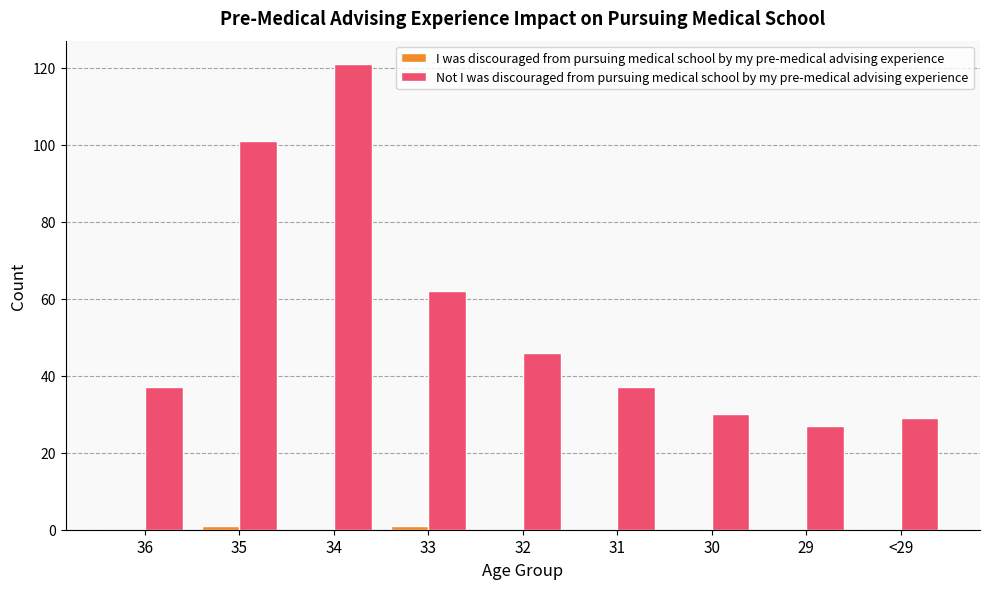

Are the bars horizontal?

No